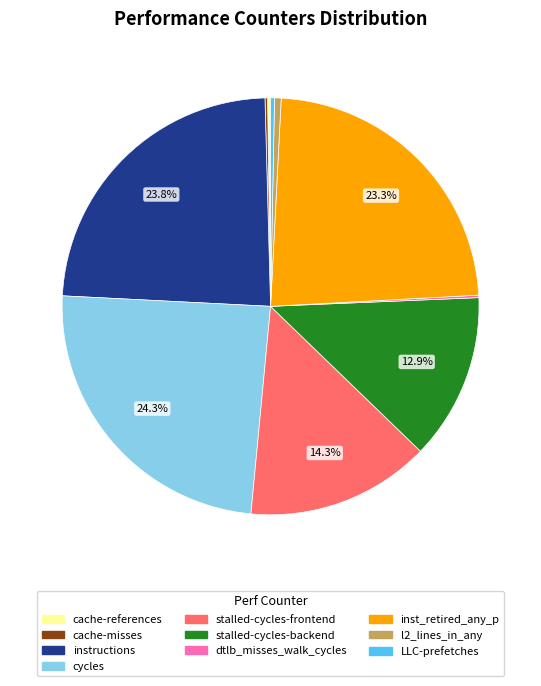

Approximately how many times larger is the value at stalled-cycles-frontend compared to cycles?

0.6